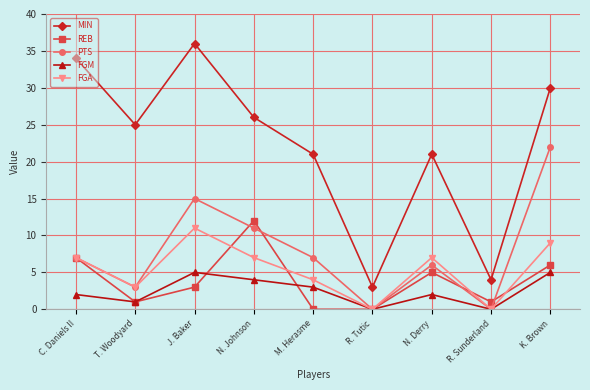

Which series has the largest total across all categories?

MIN